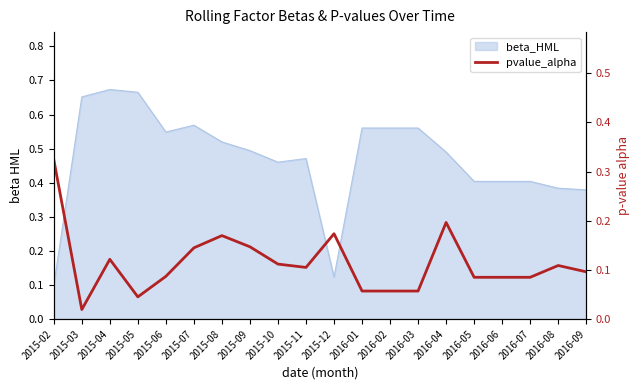

Reading left to right, extract all data points from this chart.

2015-02=0.3	2015-03=0.0	2015-04=0.1	2015-05=0.0	2015-06=0.1	2015-07=0.1	2015-08=0.2	2015-09=0.1	2015-10=0.1	2015-11=0.1	2015-12=0.2	2016-01=0.1	2016-02=0.1	2016-03=0.1	2016-04=0.2	2016-05=0.1	2016-06=0.1	2016-07=0.1	2016-08=0.1	2016-09=0.1